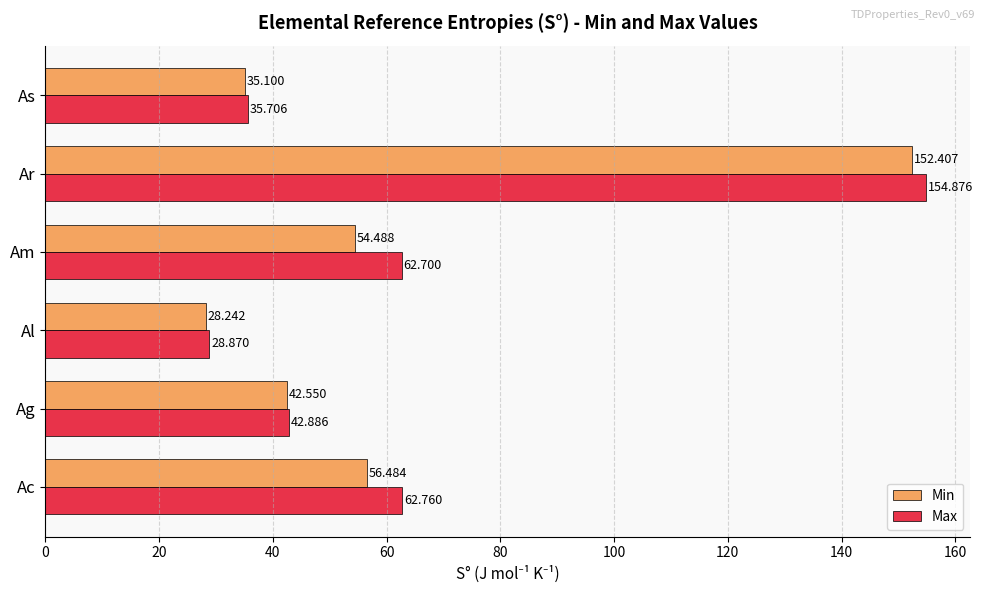

Which category has the lowest value in the Min series?

Al